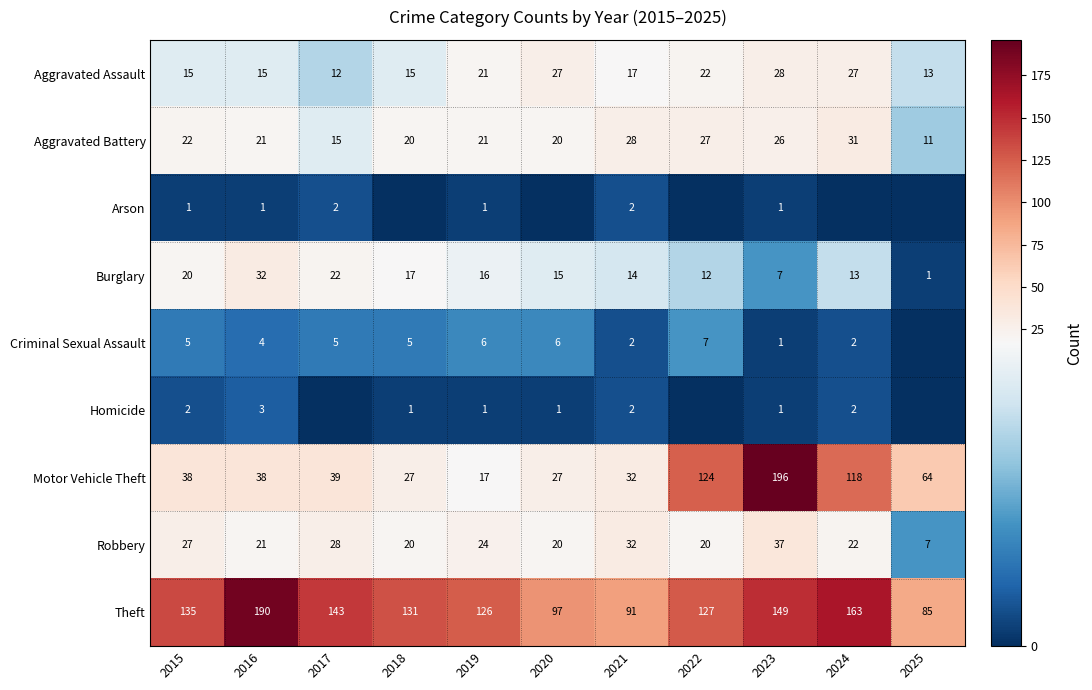

At which label does Motor Vehicle Theft reach its minimum?

2019